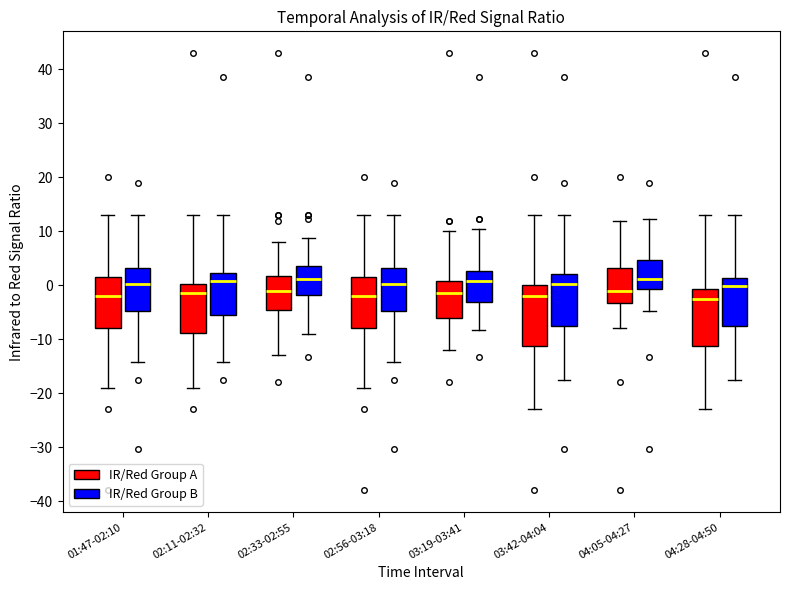

Where is the lower edge of the box for 02:33-02:55 (IR/Red Group A) on the y-axis? The values are not printed on the chart, so give them approximately, as read against the axis.

-4